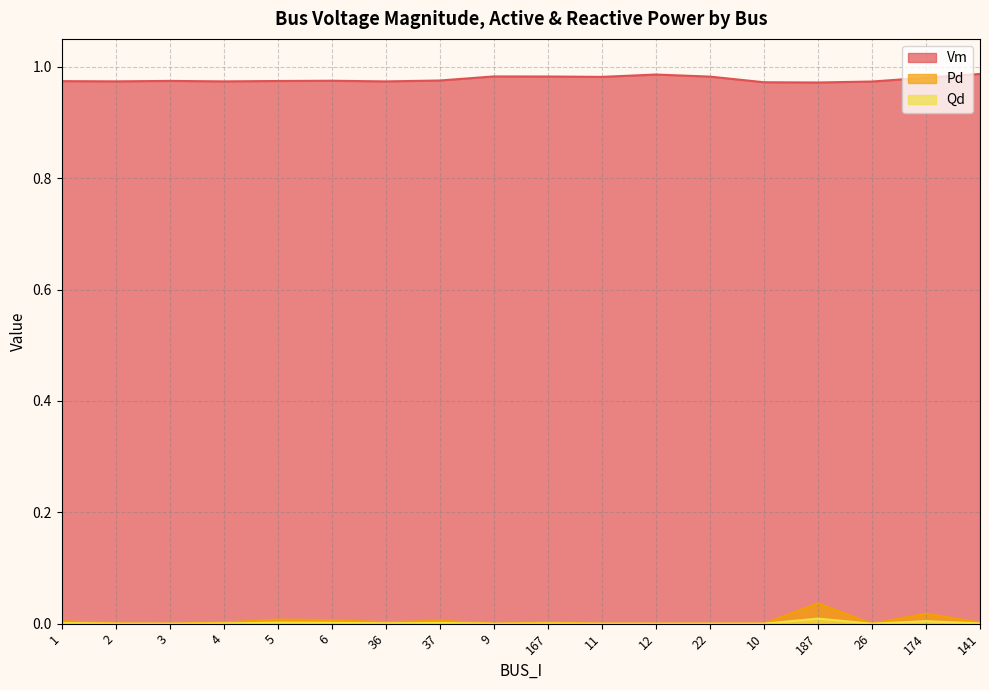

True or false: Qd has more than 2 interior local peaks.

True